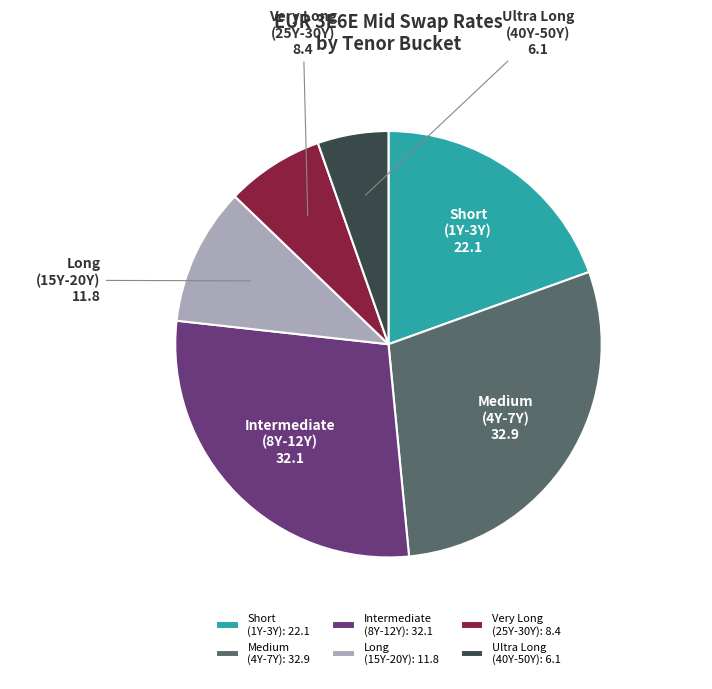

Do Very Long (25Y-30Y): 8.4 and Medium (4Y-7Y): 32.9 together represent more than half of the pie?

No